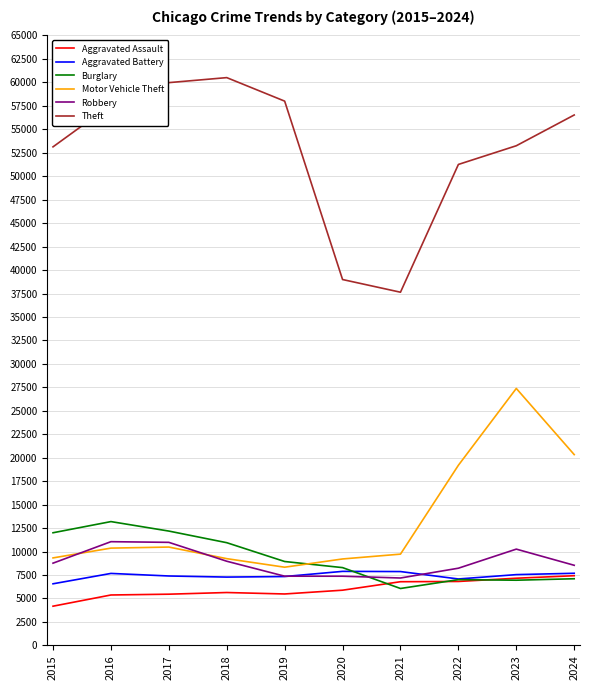

What is the spread (max minus min) of values at 2015?

48954